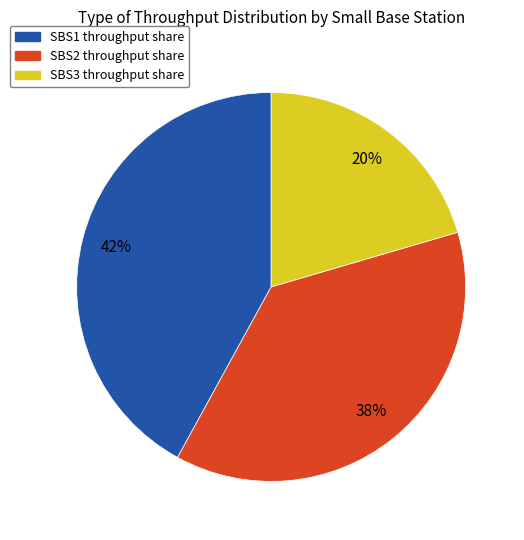

To the nearest percent, what is the difference between the largest and smallest slice percentages?

22%